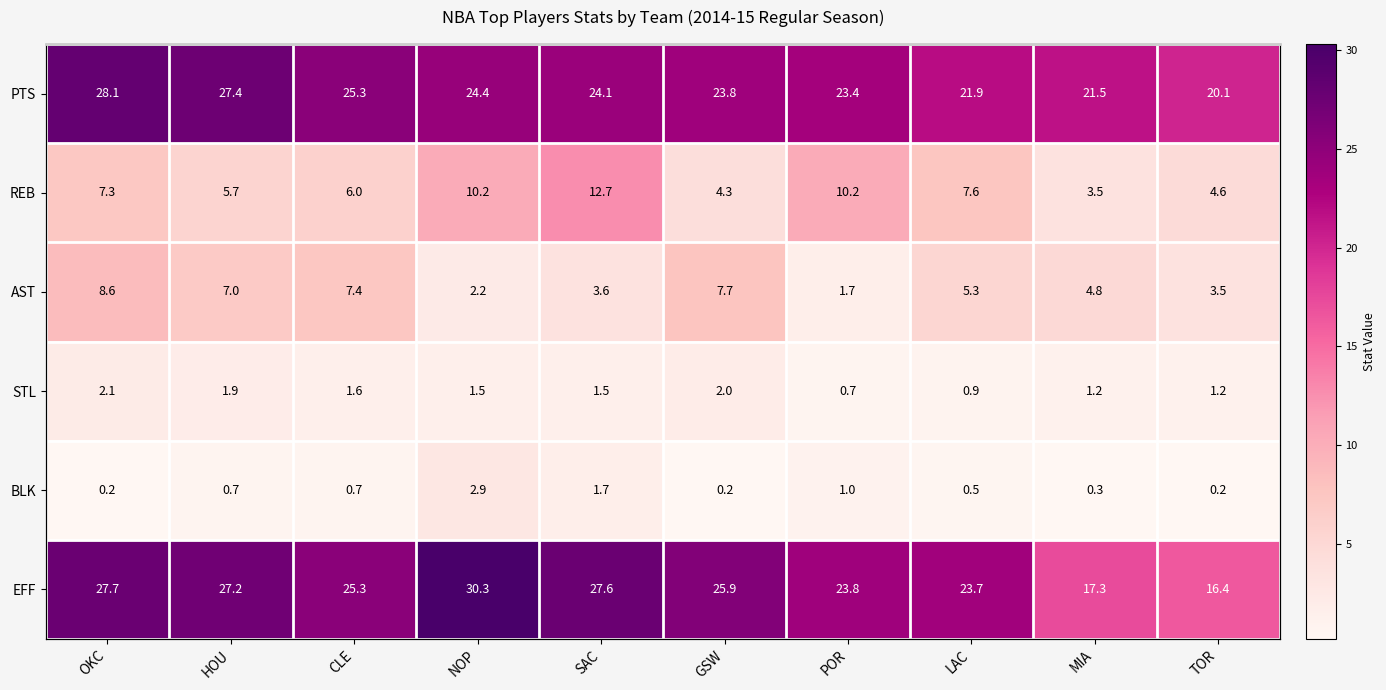

What value does the AST series have at NOP?

2.2